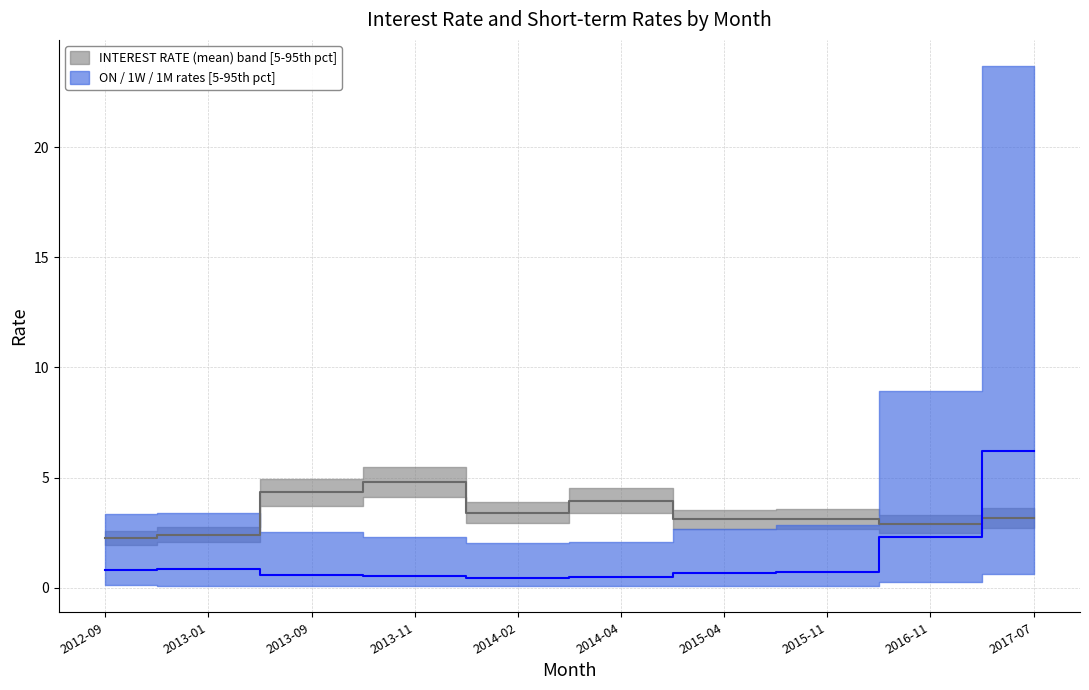

What is the label of the 4th point from the left?

2013-11